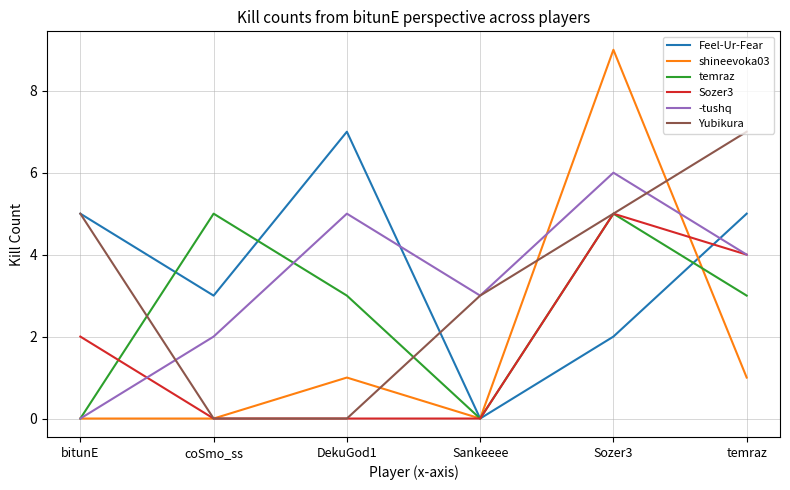

The value of temraz at Sozer3 is 7. True or false?

False